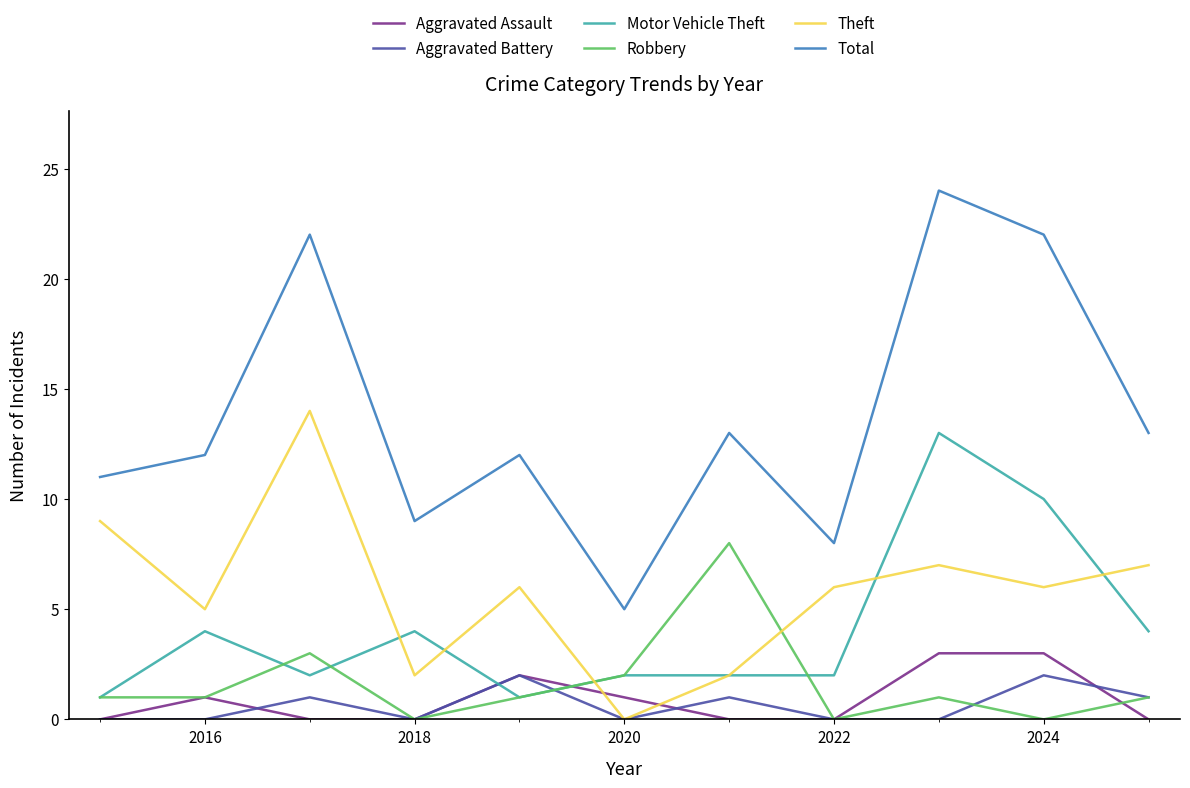

Does the chart have visible grid lines?

No